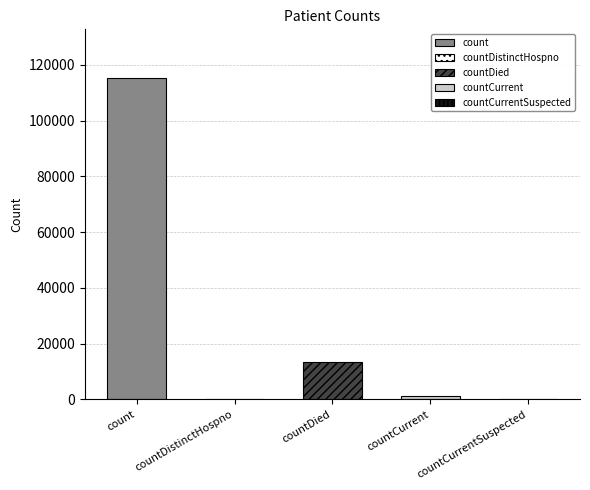

Read the value at countCurrent, to the nearest 10.

1380